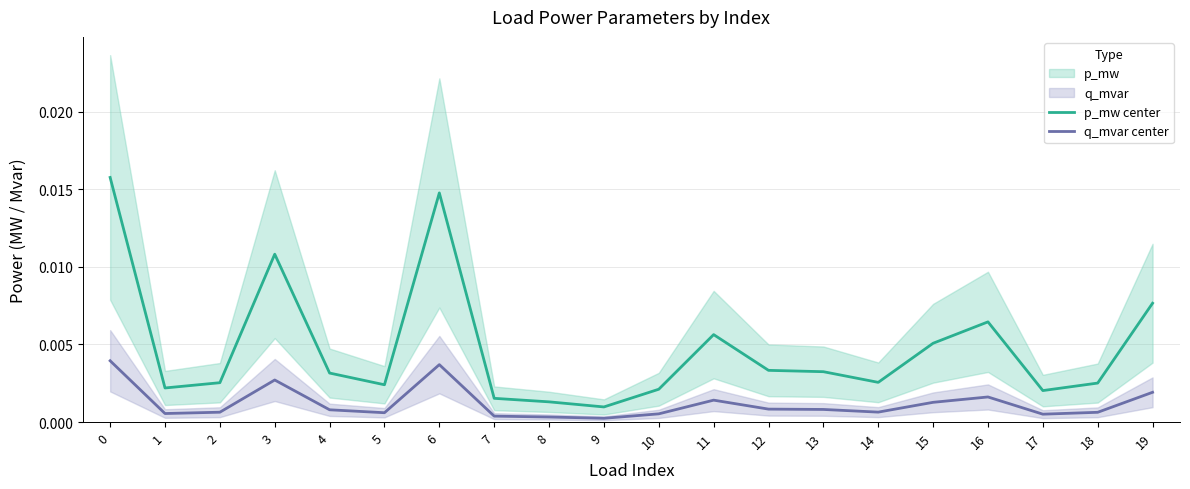

The value of p_mw center at 7 is 0.0. True or false?

True